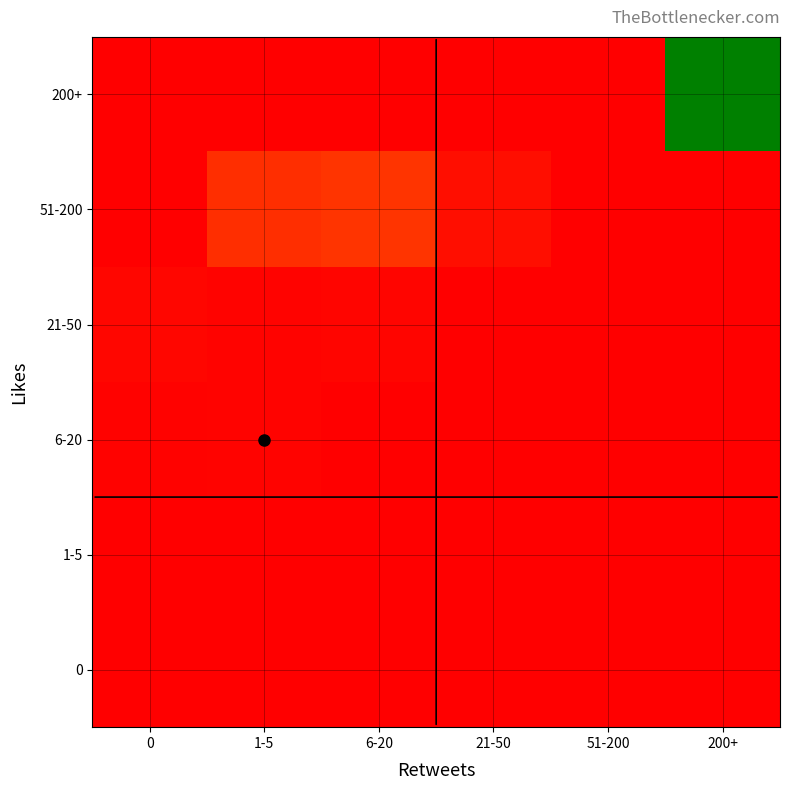

Reading left to right, list all the values displayed in this chart.

0: 0=75.9	1-5=0.0	6-20=0.0	21-50=0.0	51-200=0.0	200+=0.0
1-5: 0=191.0	1-5=58.0	6-20=0.0	21-50=0.0	51-200=0.0	200+=0.0
6-20: 0=571.0	1-5=888.0	6-20=215.0	21-50=0.0	51-200=0.0	200+=0.0
21-50: 0=1543.0	1-5=907.0	6-20=1190.5	21-50=0.0	51-200=0.0	200+=0.0
51-200: 0=0.0	1-5=9489.0	6-20=10847.5	21-50=2962.0	51-200=0.0	200+=0.0
200+: 0=0.0	1-5=0.0	6-20=0.0	21-50=0.0	51-200=0.0	200+=133902.0